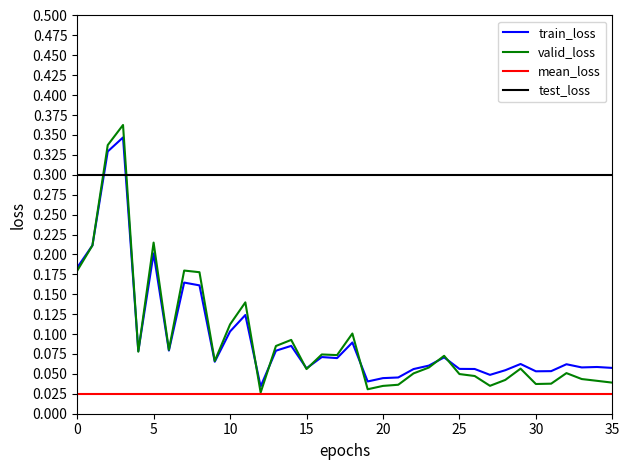

How many intersections are there between train_loss and test_loss?

2